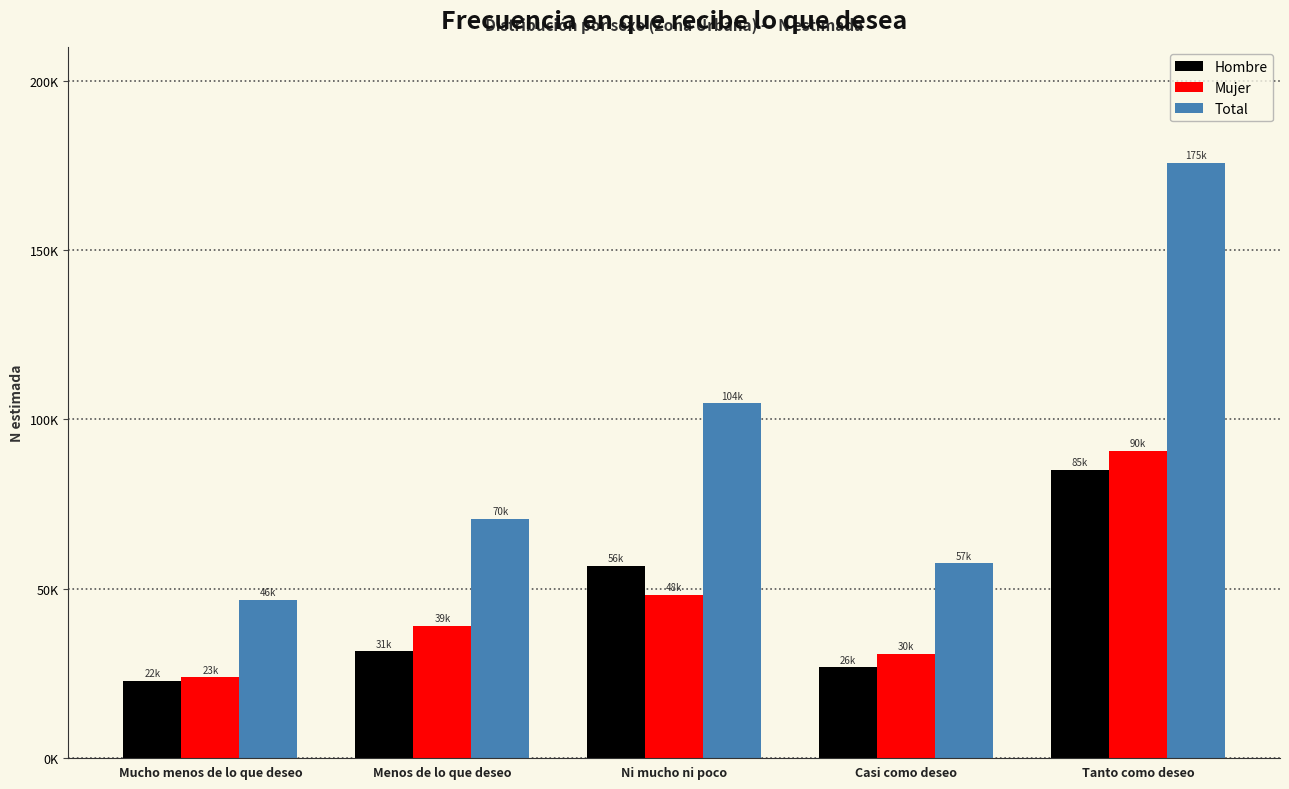

Does the chart contain stacked bars?

No